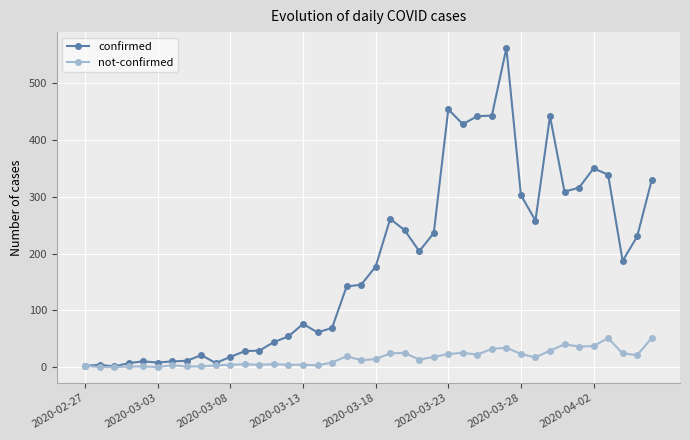

Which series has the widest spread of values?

confirmed